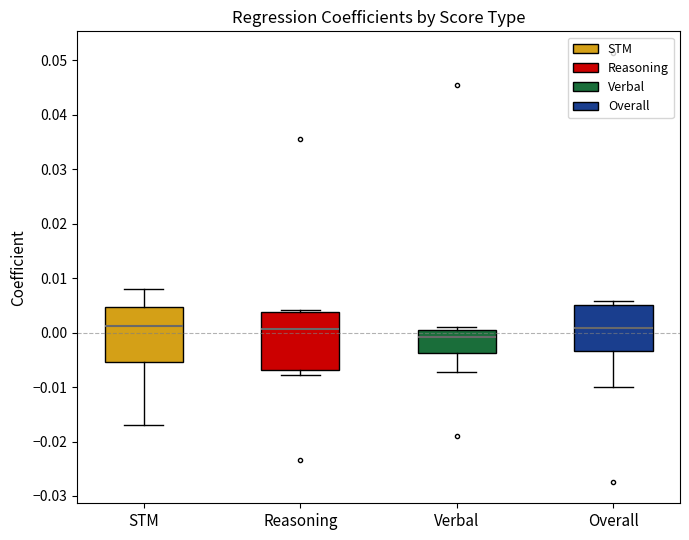

Reading left to right, read every box against the y-axis: the position of its median line, the range the box covers, and the ends of its whiskers. The values are not printed on the chart, so give them approximately, as read against the axis.

STM: median 0.001, box -0.005 to 0.005, whiskers -0.017 to 0.008
Reasoning: median 0.001, box -0.007 to 0.004, whiskers -0.008 to 0.004 (just above the box's upper edge)
Verbal: median -0.001, box -0.004 to 0.001, whiskers -0.007 to 0.001 (just above the box's upper edge)
Overall: median 0.001, box -0.003 to 0.005, whiskers -0.010 to 0.006